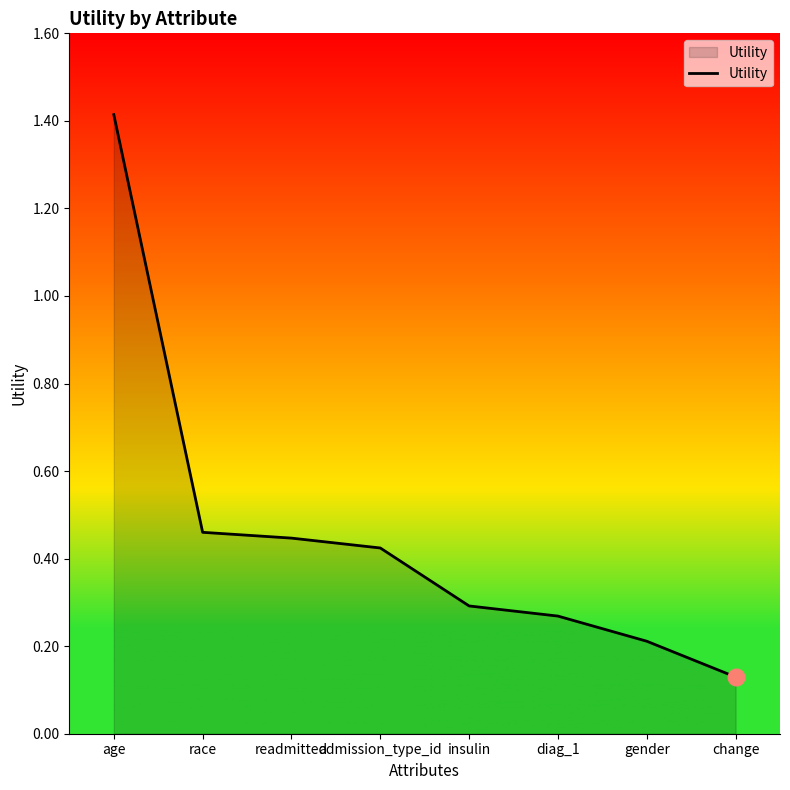

Between diag_1 and admission_type_id, which is larger?

admission_type_id